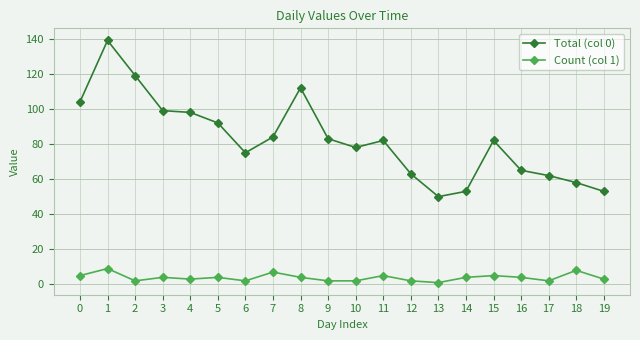

The value of Total (col 0) at 9 is 149. True or false?

False